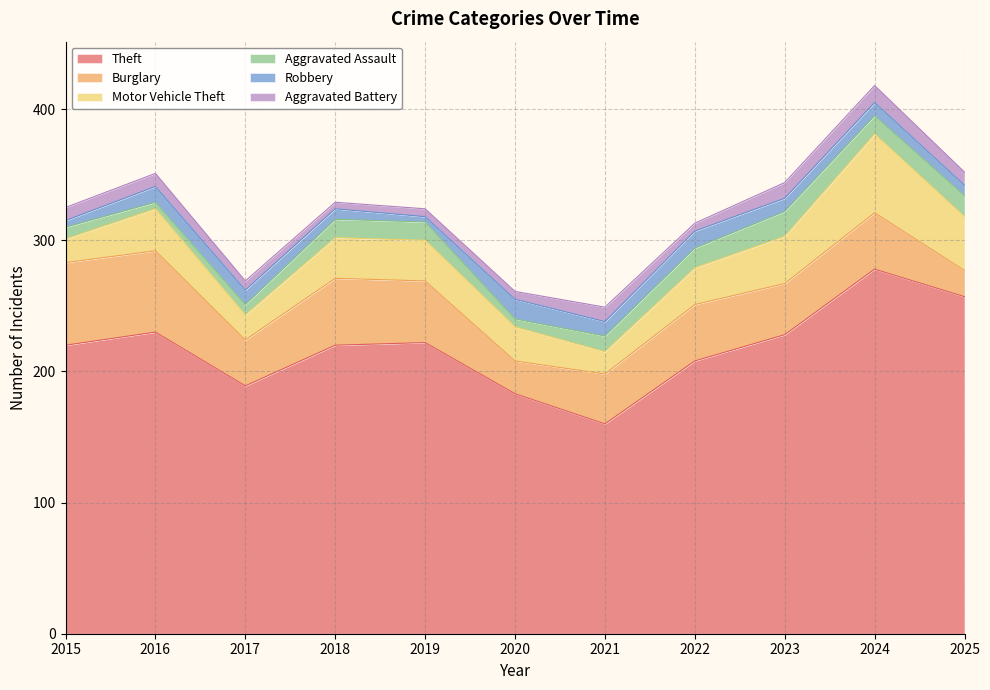

What is the total value across all series at 2015?

325